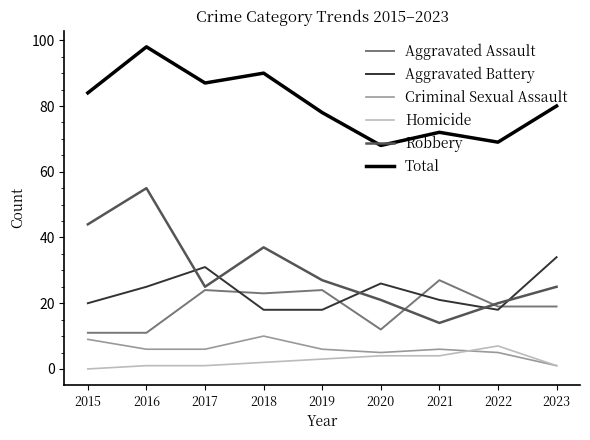

Which series changed the most between 2016 and 2021?

Robbery